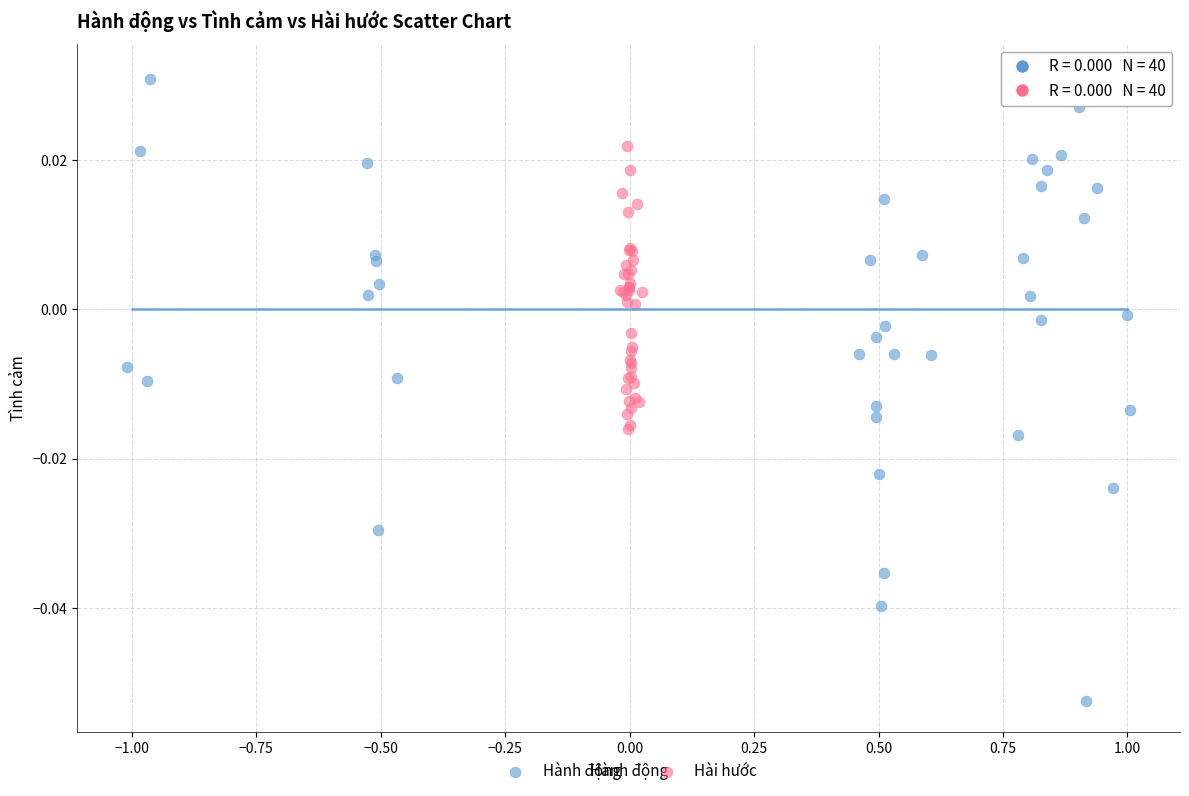

Which series reaches the minimum Y coordinate?

Hành động